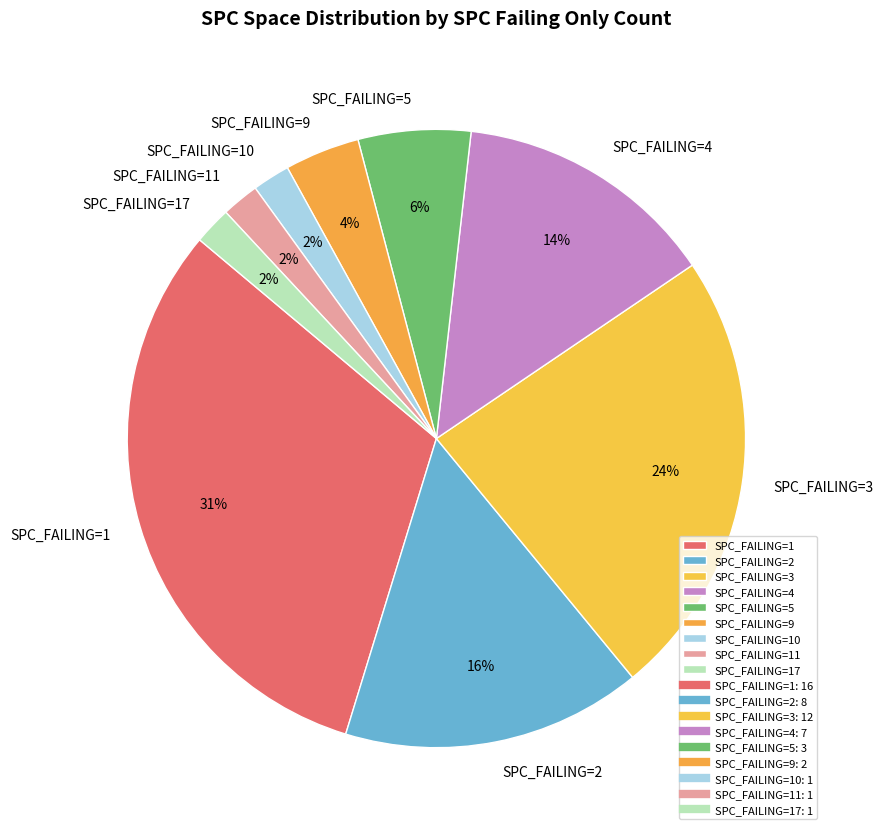

Is it true that SPC_FAILING=2 is 24% of the pie?

False